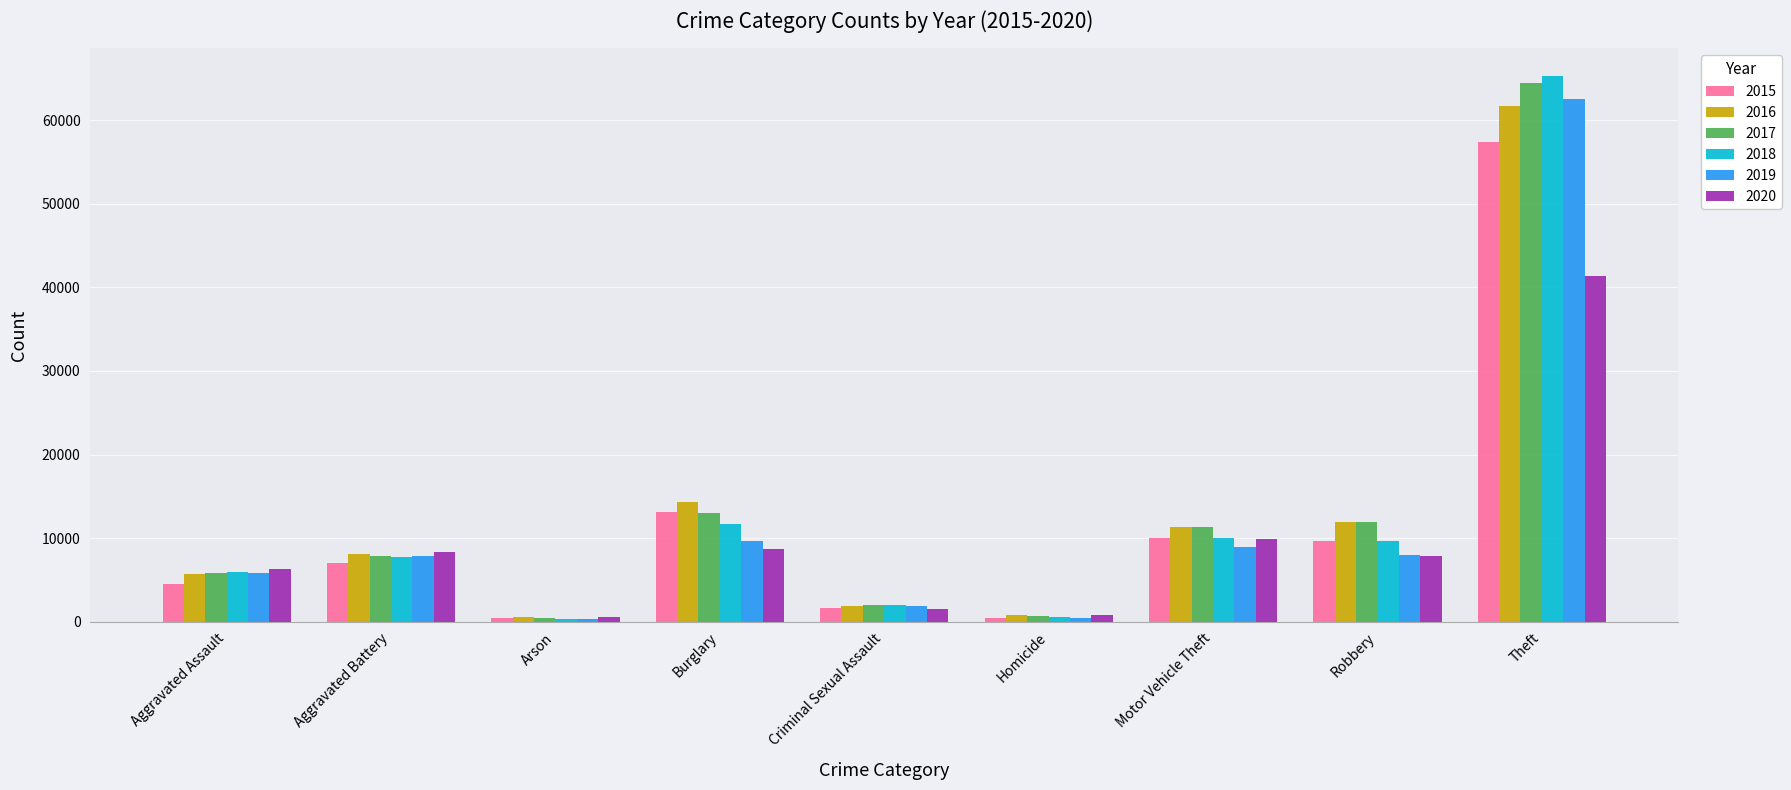

What is the value of the 2019 bar at the 9th from the left?

62495